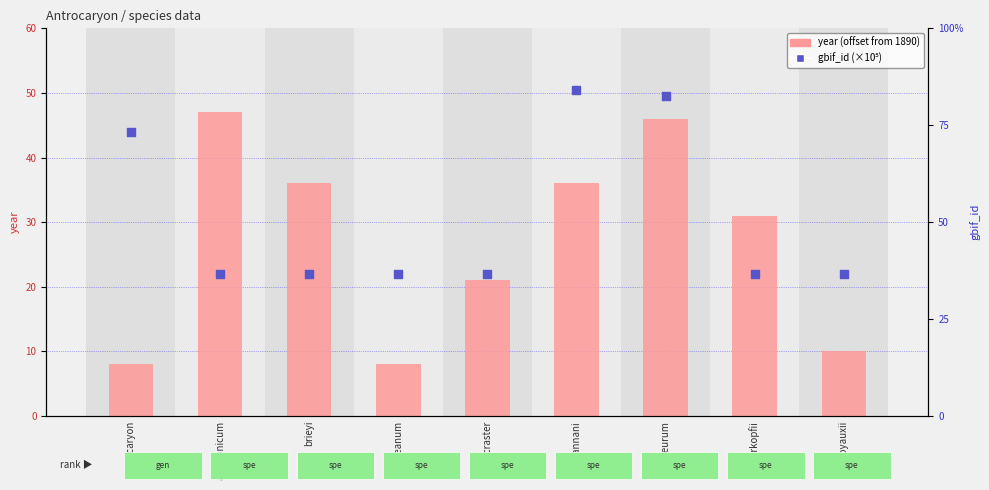

Which series reaches the minimum Y coordinate?

year (offset from 1890)